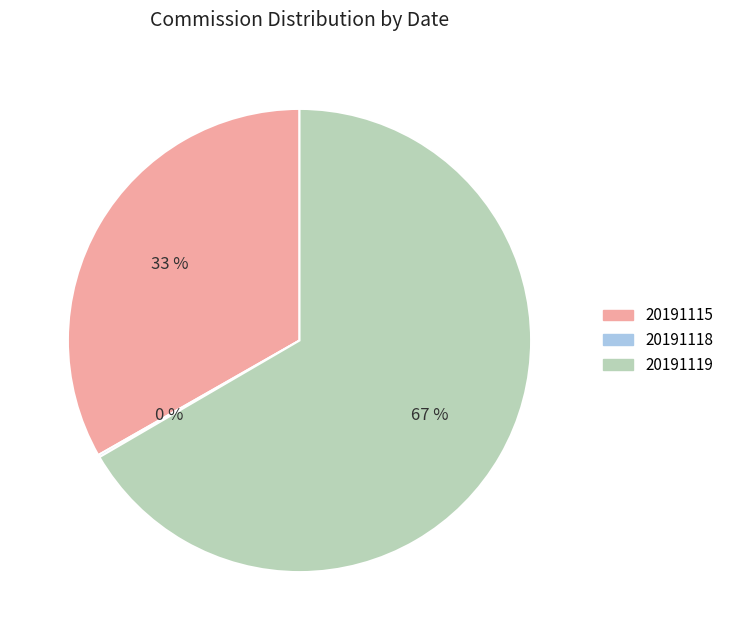

To the nearest percent, what percentage of the pie is 20191119?

67%